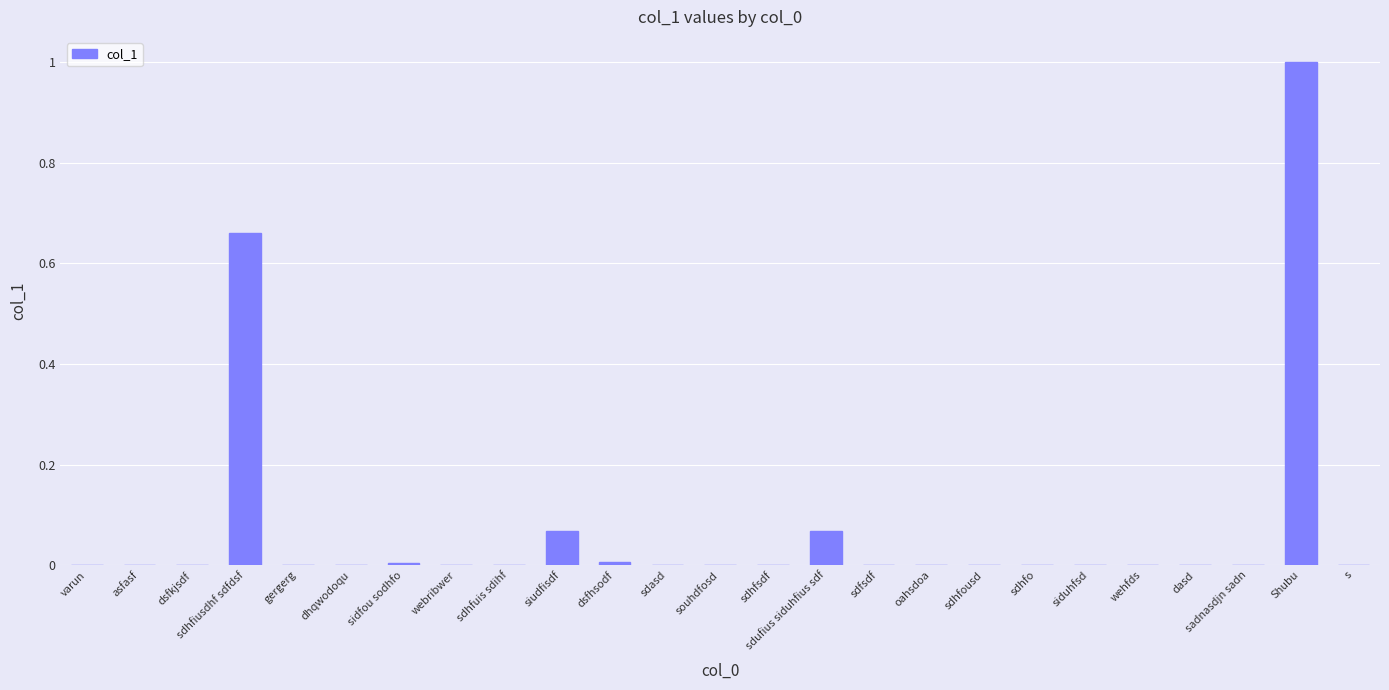

Which has a higher value, sdhfo or sdhfiusdhf sdfdsf?

sdhfiusdhf sdfdsf